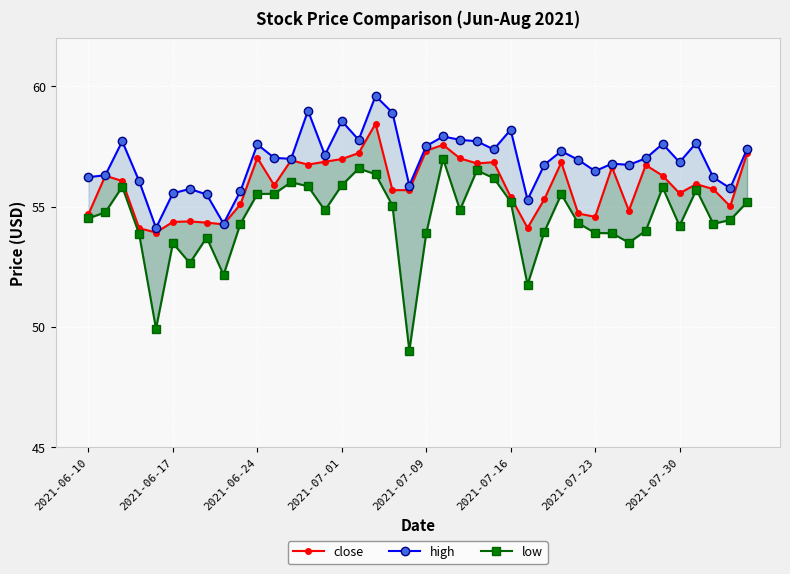

Is the value of low at 2021-06-10 greater than the value of close at 2021-07-30?

No